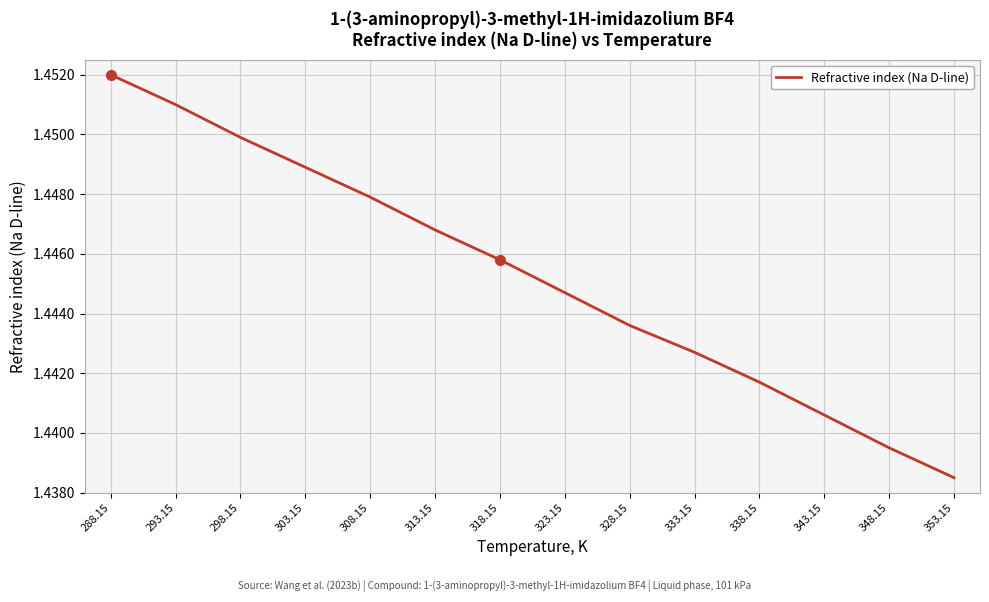

Between 313.15 and 293.15, which is larger?

293.15